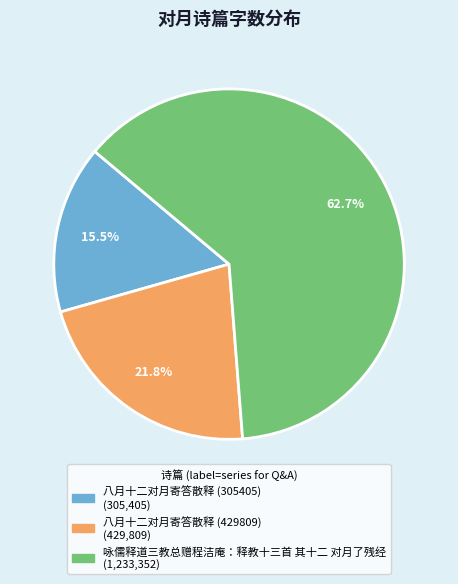

Combined, what portion of the pie is 咏儒释道三教总赠程洁庵：释教十三首 其十二 对月了残经 and 八月十二对月寄答散释 (429809)?

84.5%